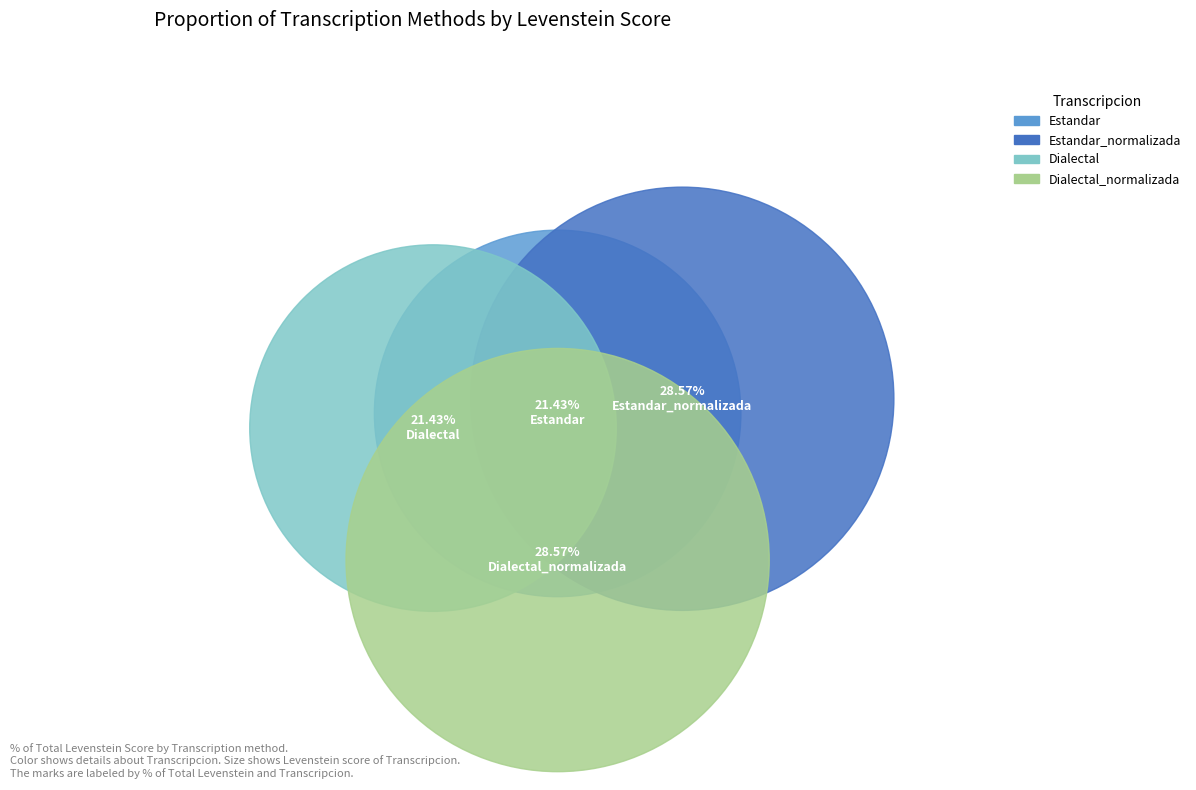

Which slice is the smallest?

Estandar